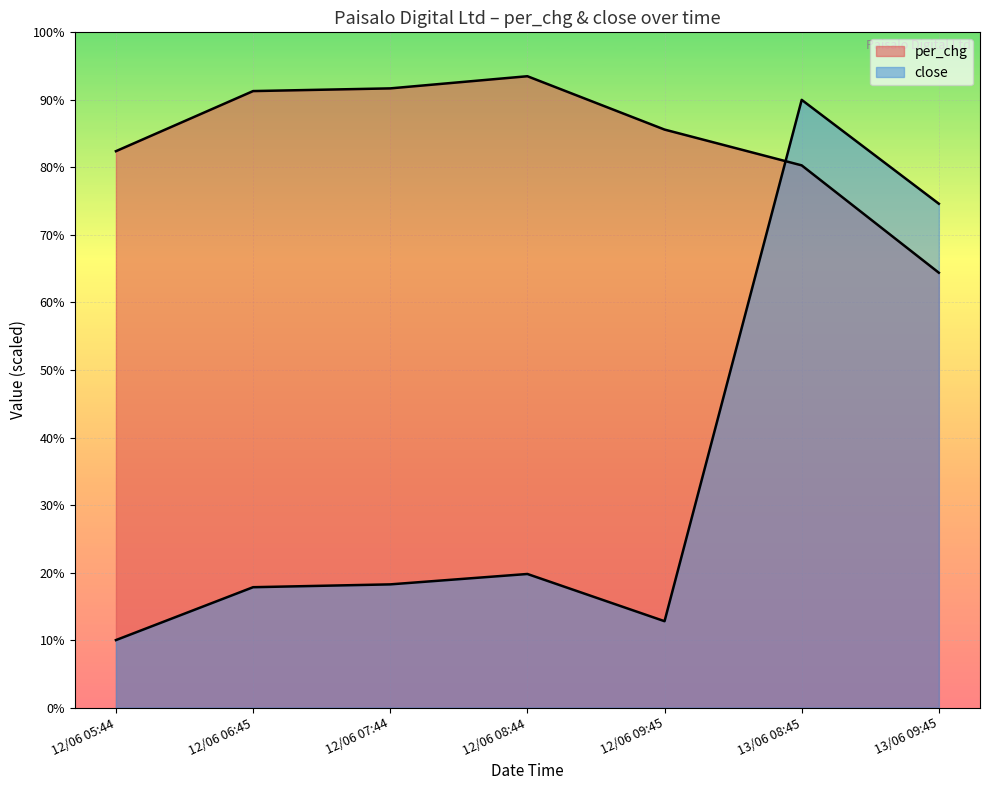

True or false: per_chg and close intersect in this chart.

True